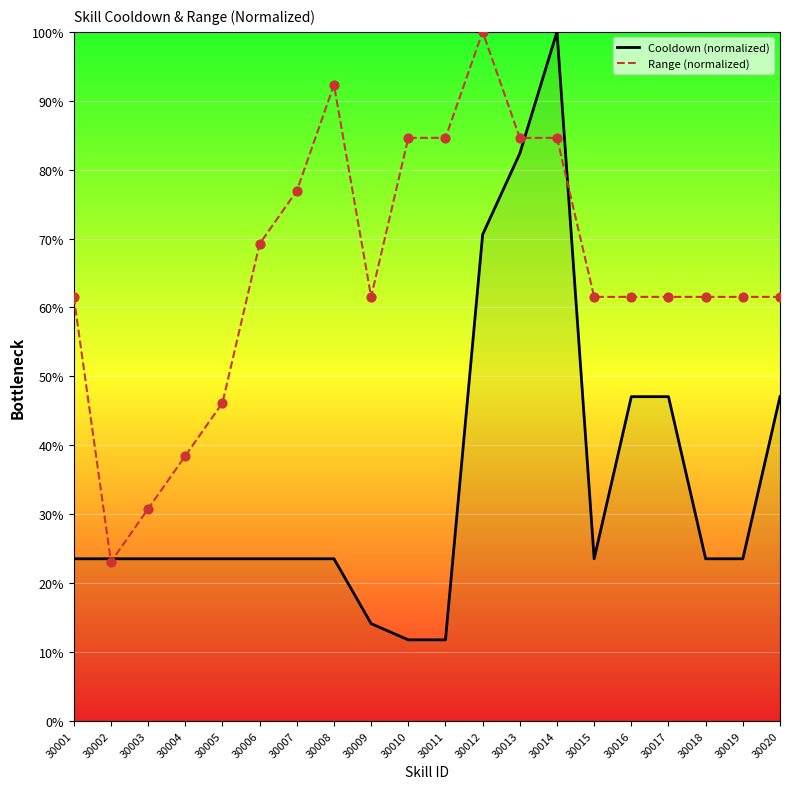

Which series contains the highest Y value?

Cooldown (normalized)